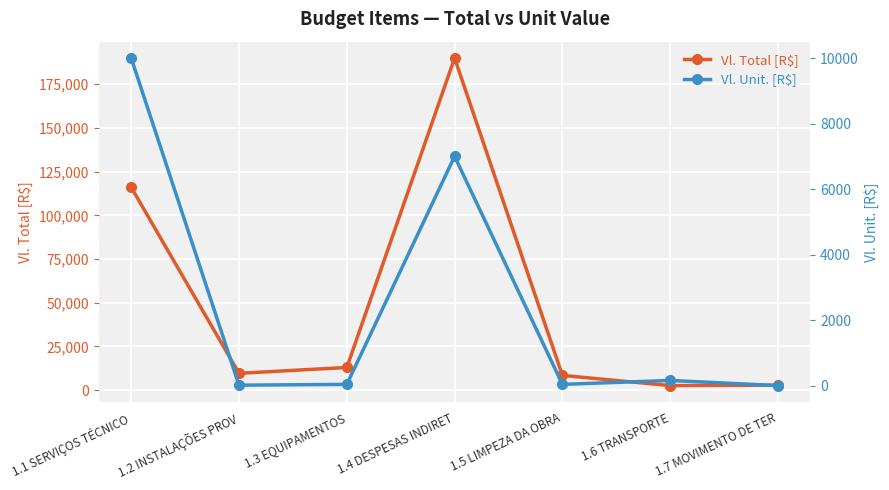

The Vl. Total [R$] series shows 12936.0 at 1.3 EQUIPAMENTOS. True or false?

True